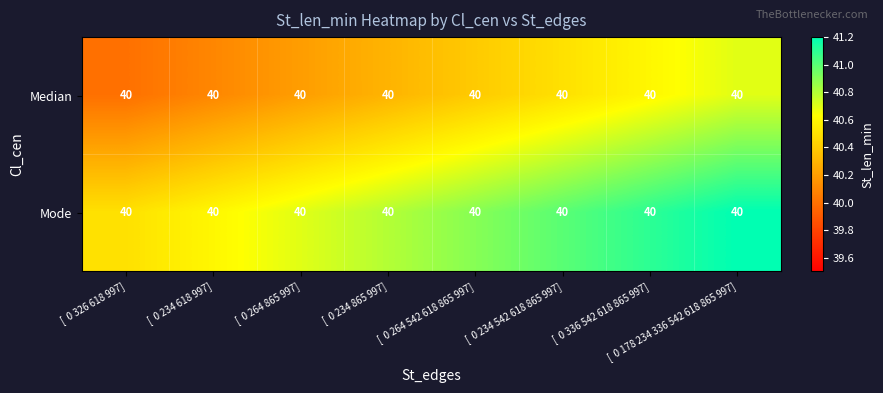

Which series has the largest total across all categories?

Mode